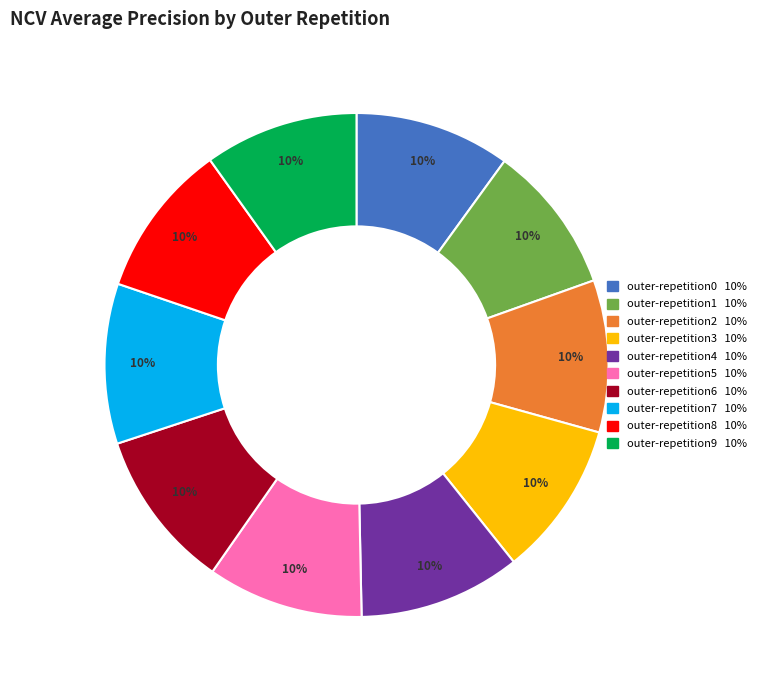

Count the number of slices in the pie.

10